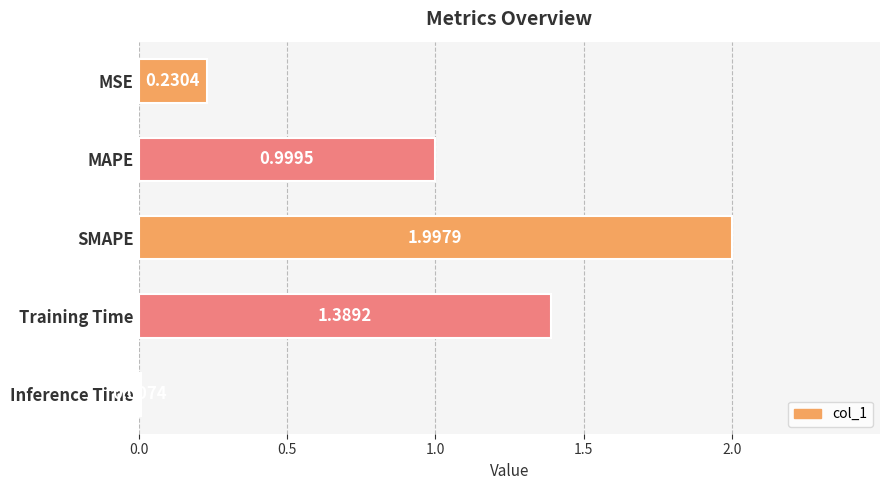

What is the change in value from MAPE to Training Time?

+0.4